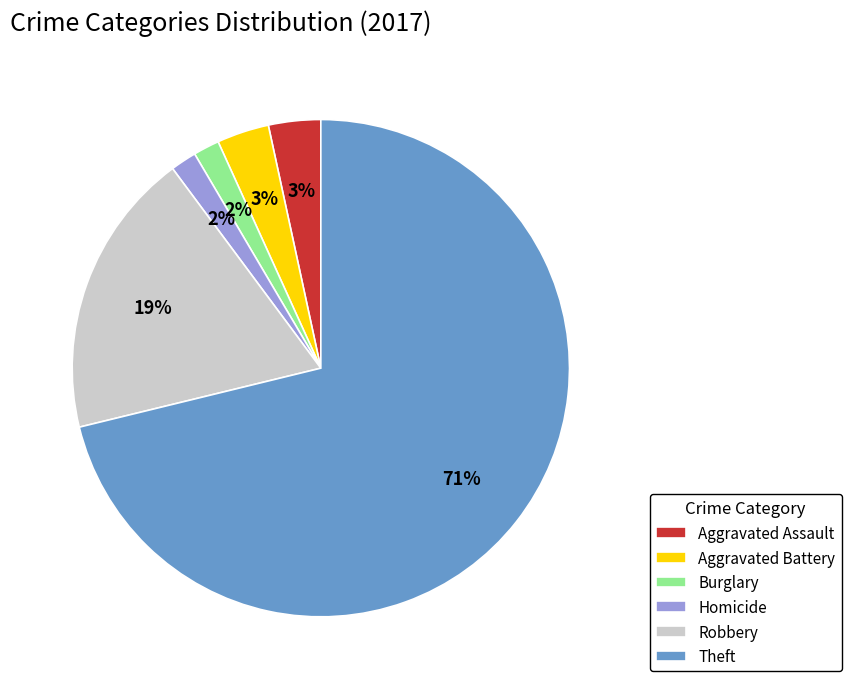

Which category accounts for the majority?

Theft